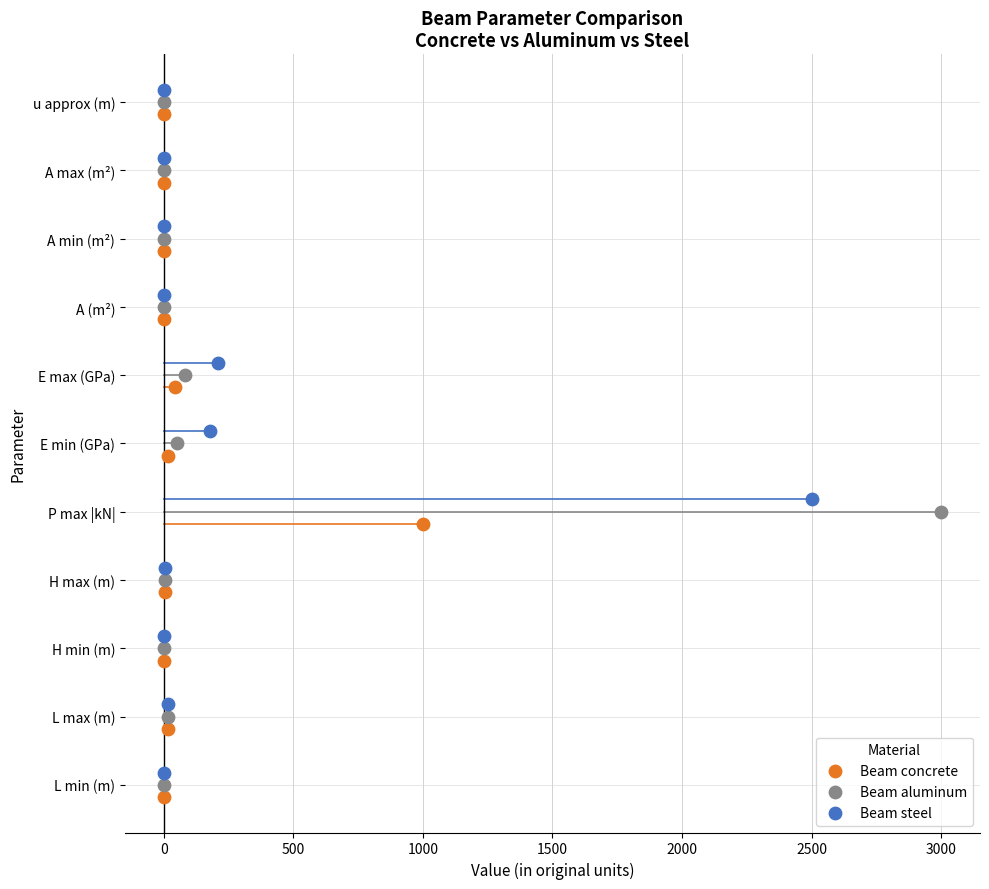

Which series contains the lowest Y value?

Beam concrete